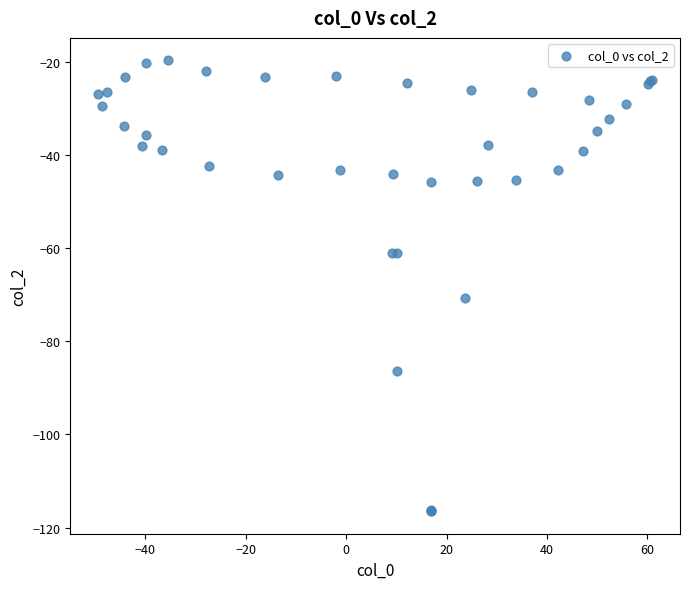

What Y value in the scatter plot is closest to -68?

-70.7